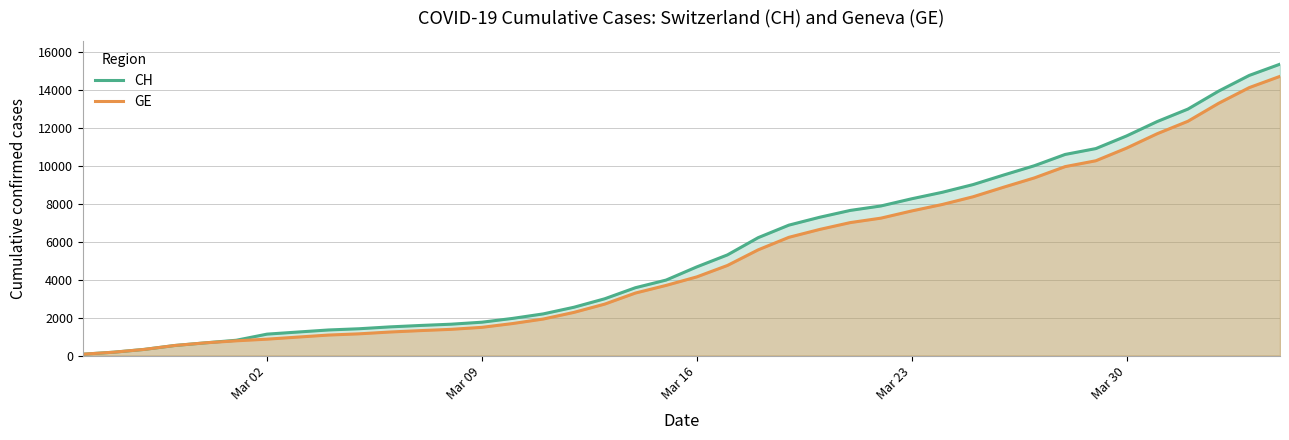

Which series has the widest spread of values?

CH